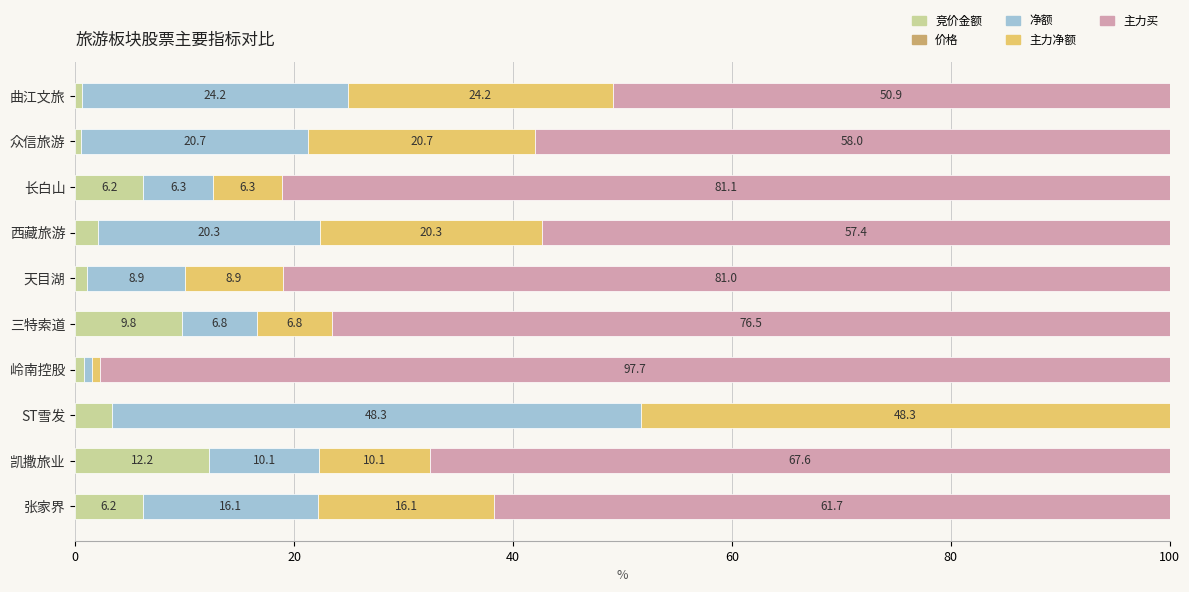

What is the total value across all series at 众信旅游?

100.0